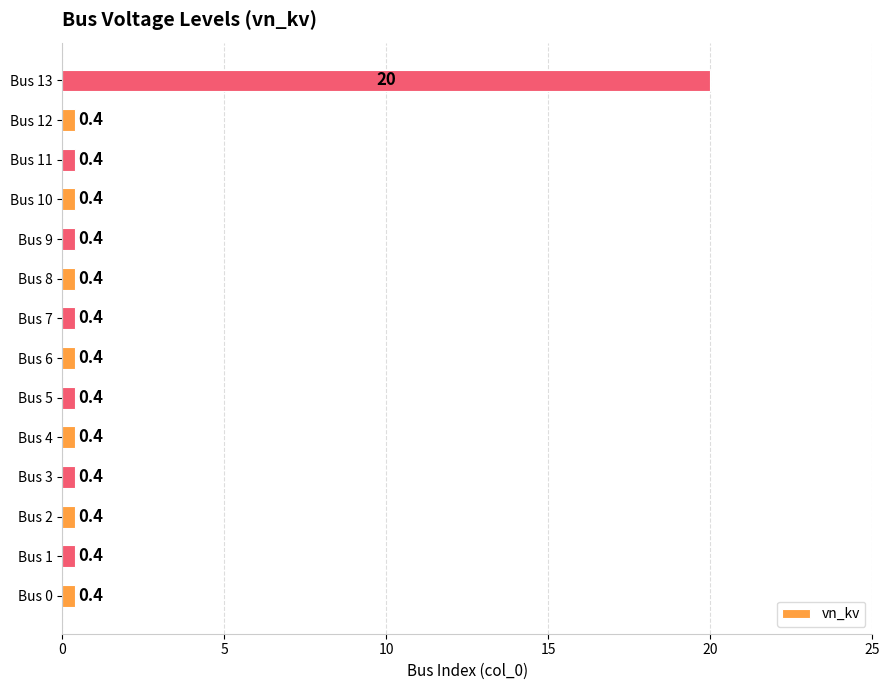

Reading top to bottom, extract all data points from this chart.

Bus 13=20.0	Bus 12=0.4	Bus 11=0.4	Bus 10=0.4	Bus 9=0.4	Bus 8=0.4	Bus 7=0.4	Bus 6=0.4	Bus 5=0.4	Bus 4=0.4	Bus 3=0.4	Bus 2=0.4	Bus 1=0.4	Bus 0=0.4